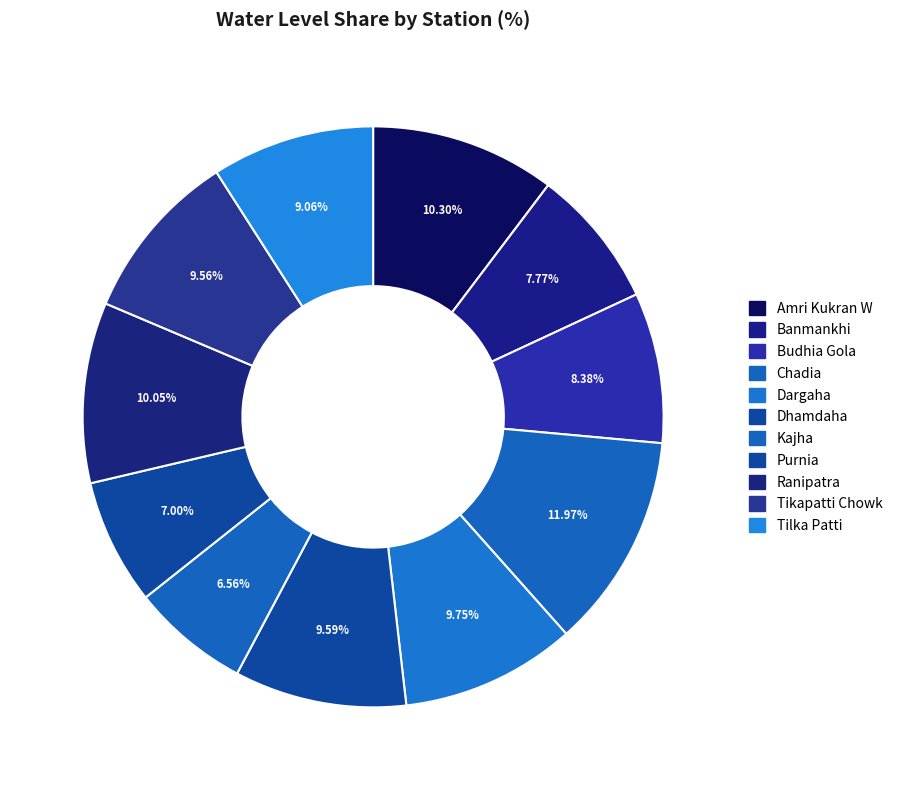

Which category has the biggest portion of the pie?

Chadia